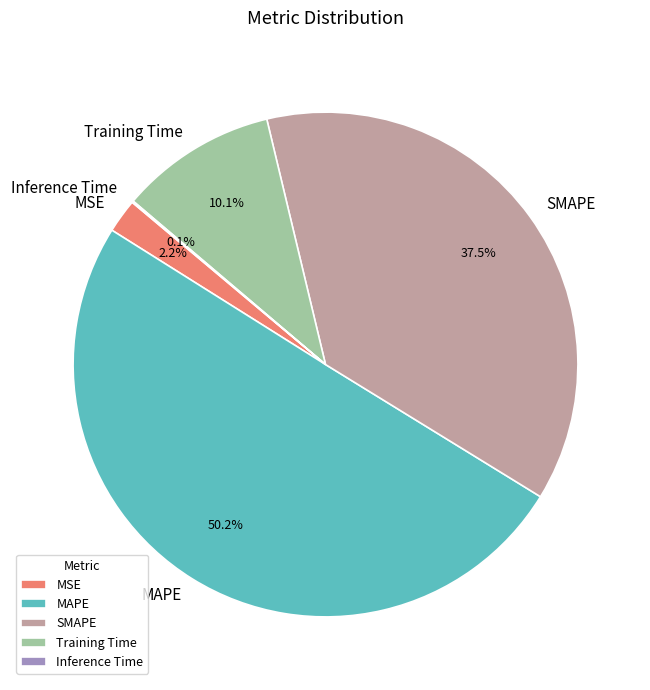

What is the majority slice?

MAPE